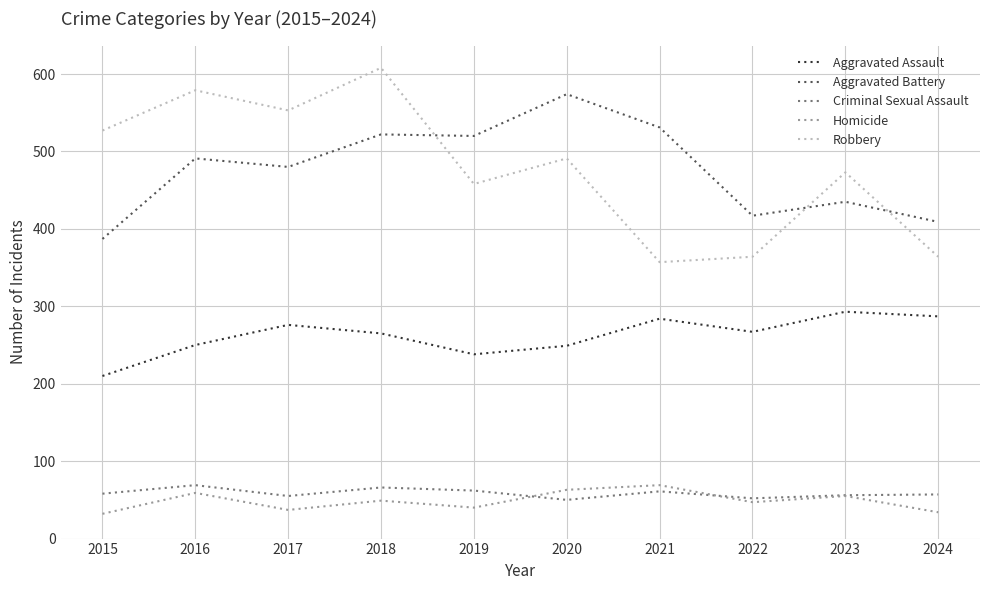

At how many categories does at least one series exceed 468?

8